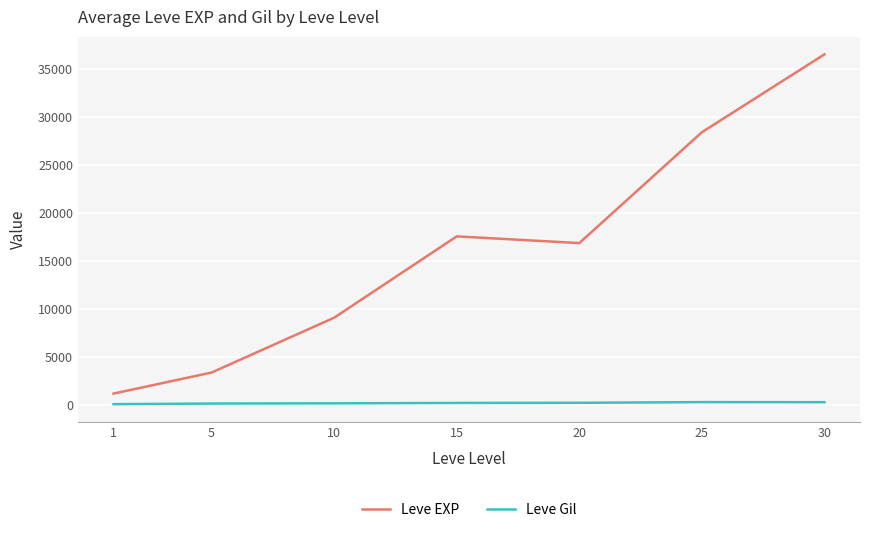

At how many categories does at least one series exceed 9454?

4